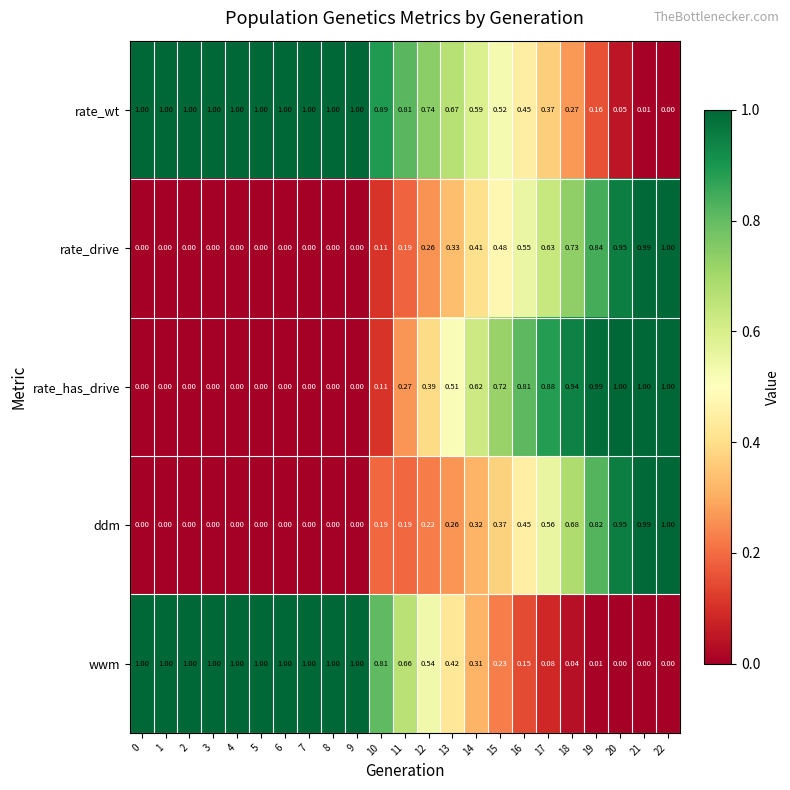

Between 7 and 16, which series saw the biggest shift?

wwm